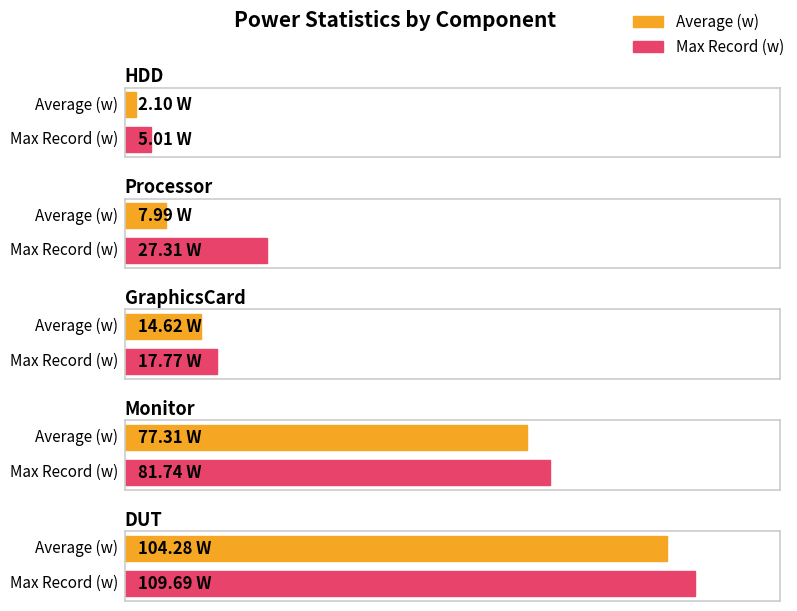

Which series has the largest total across all categories?

Max Record (w)